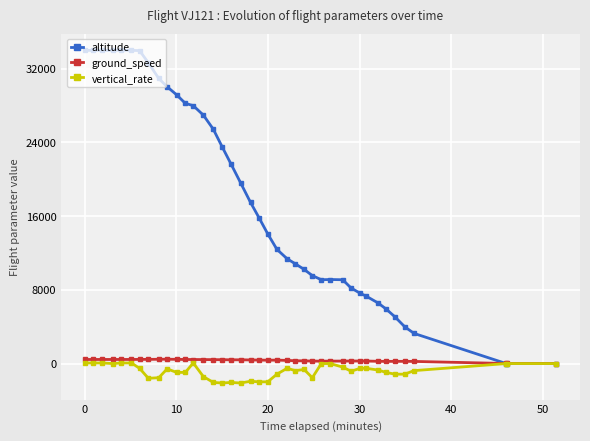

True or false: altitude has more than 0 interior local peaks.

True